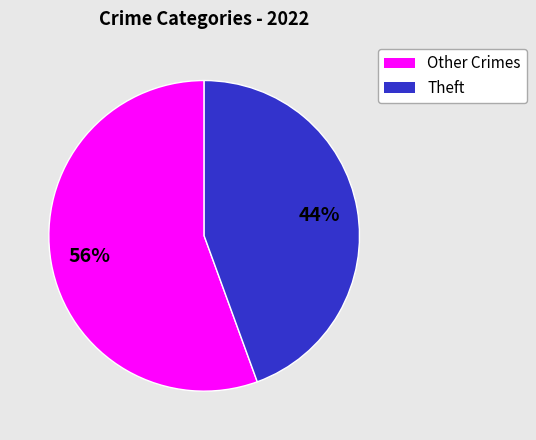

To the nearest percent, what is the average slice percentage?

50%